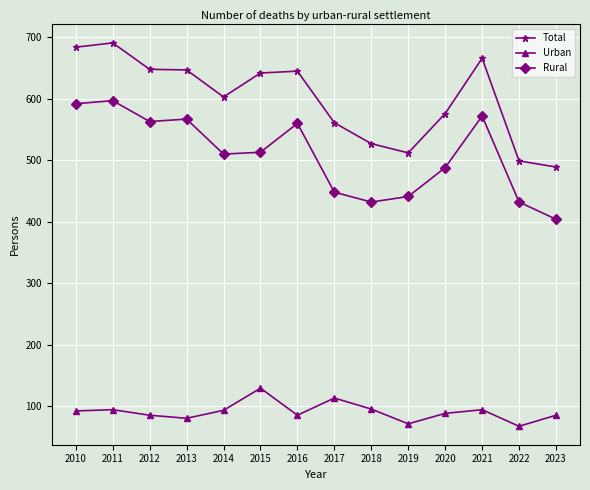

Where does the Rural series first go above 513?

2010